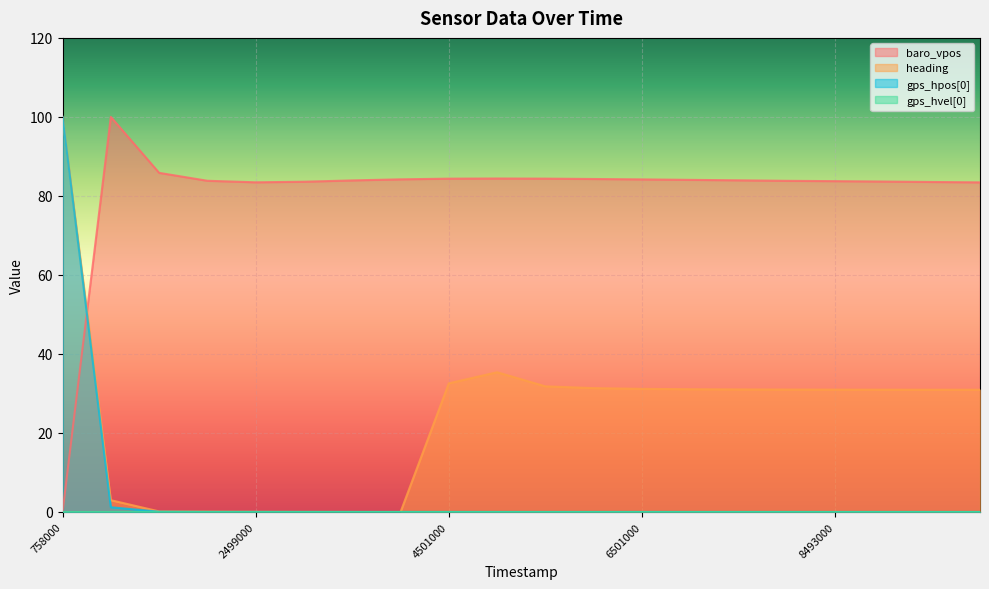

What is the total value across all series at 7503000?

115.0